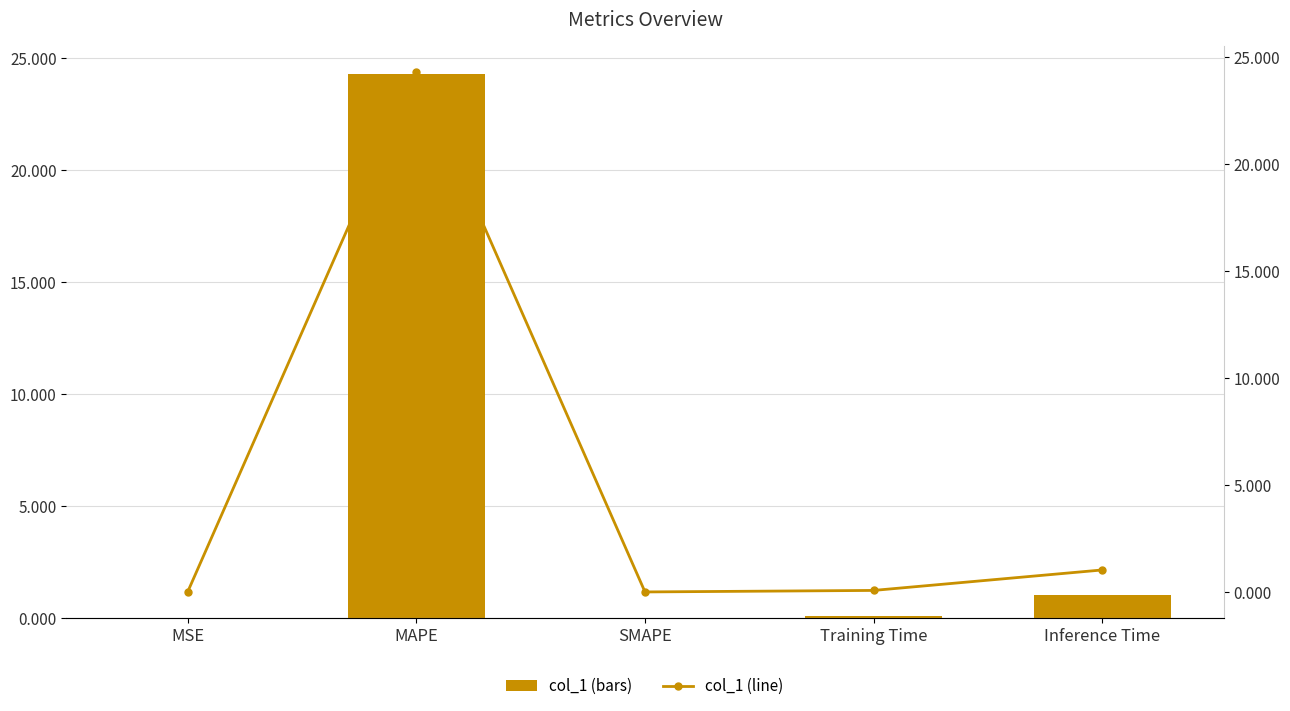

True or false: col_1 (line) has a value of 0.1 at Training Time.

True